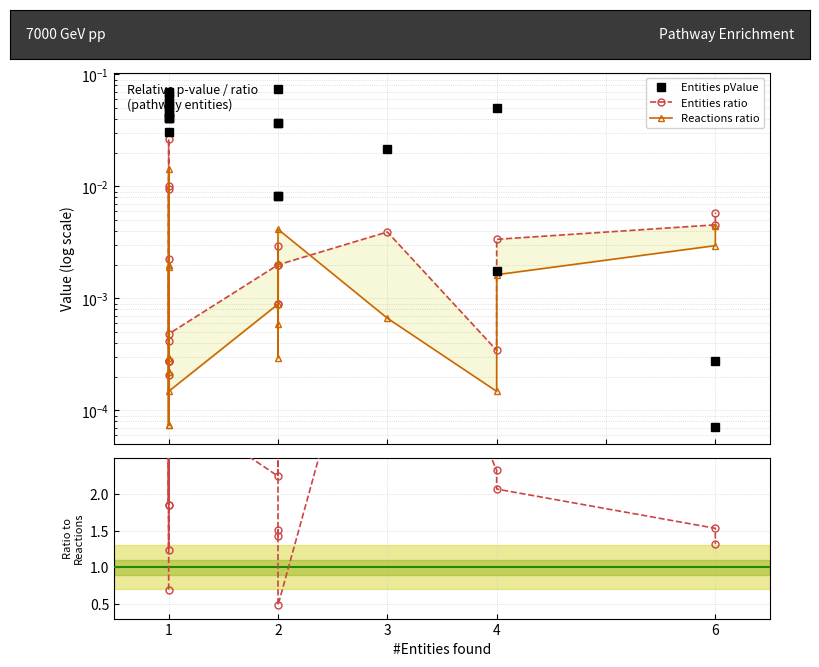

What is the label of the 6th point from the left?

5